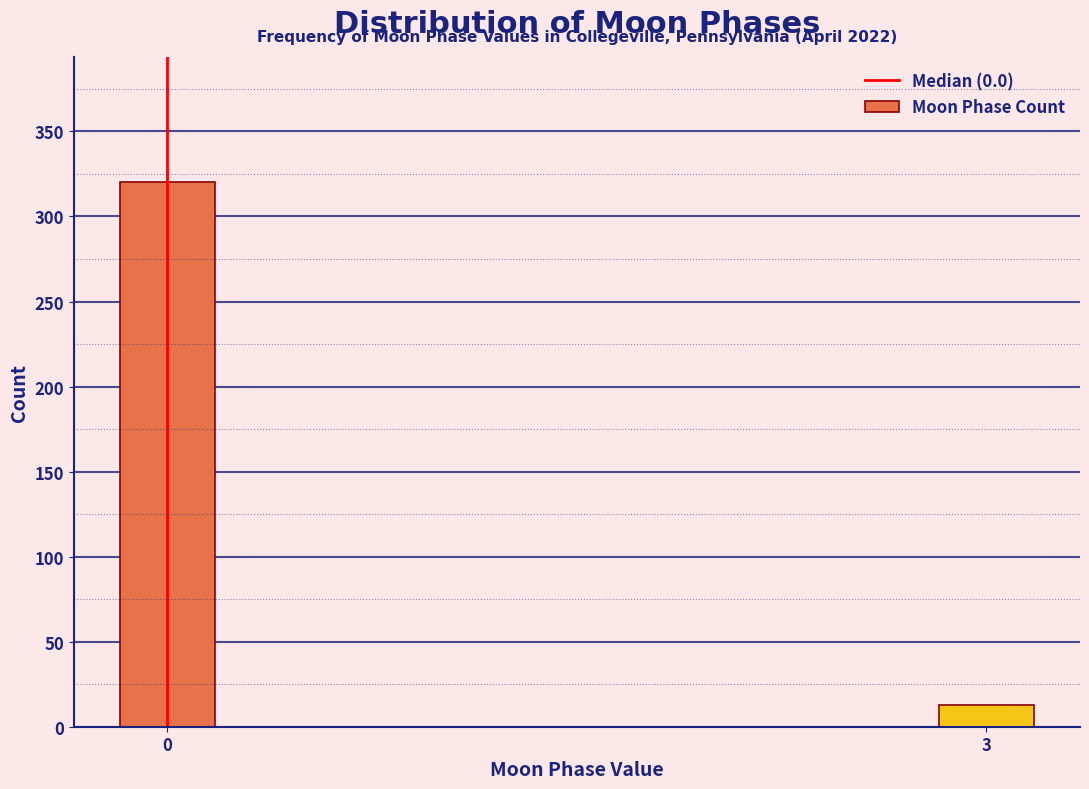

Reading left to right, list all the values displayed in this chart.

0=320	3=13